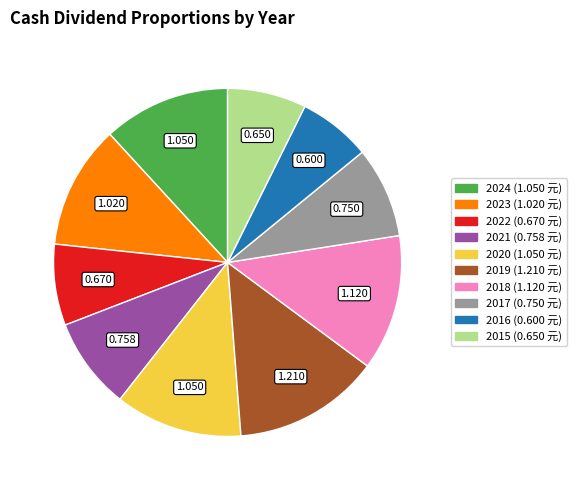

Is the sum of 2022 and 2020 greater than half?

No